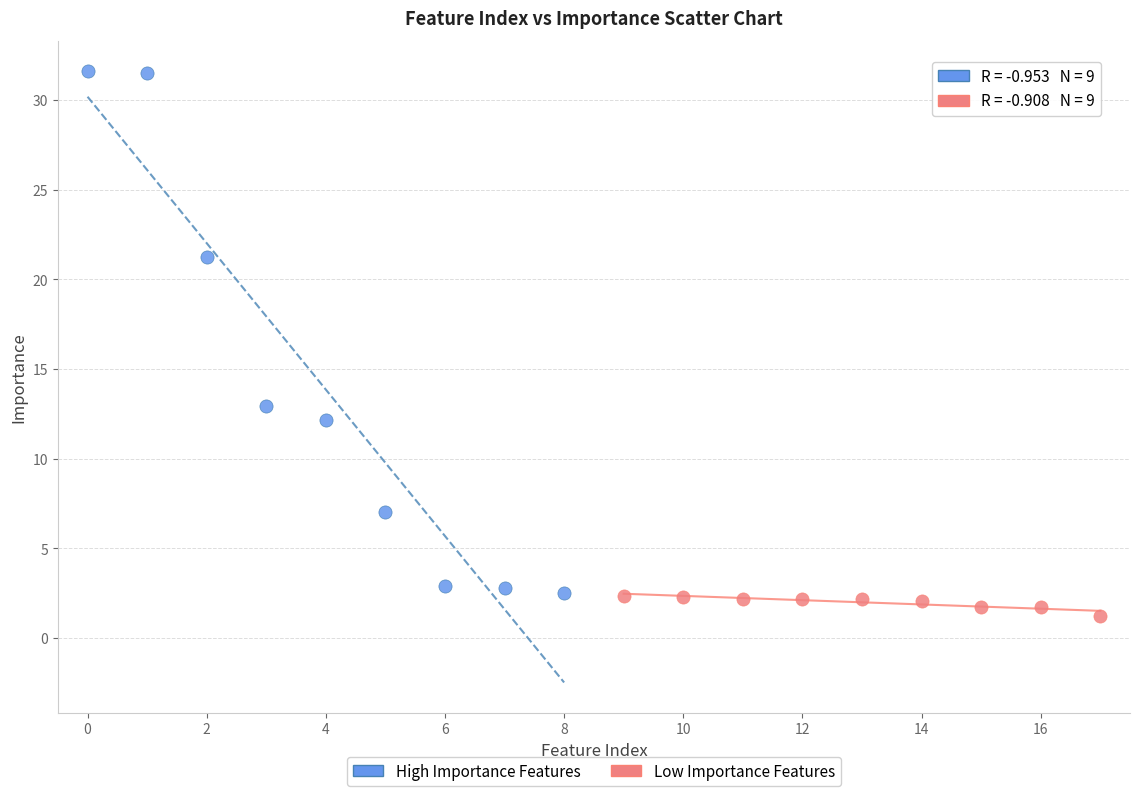

Which series has the largest Y range (max minus min)?

High Importance Features